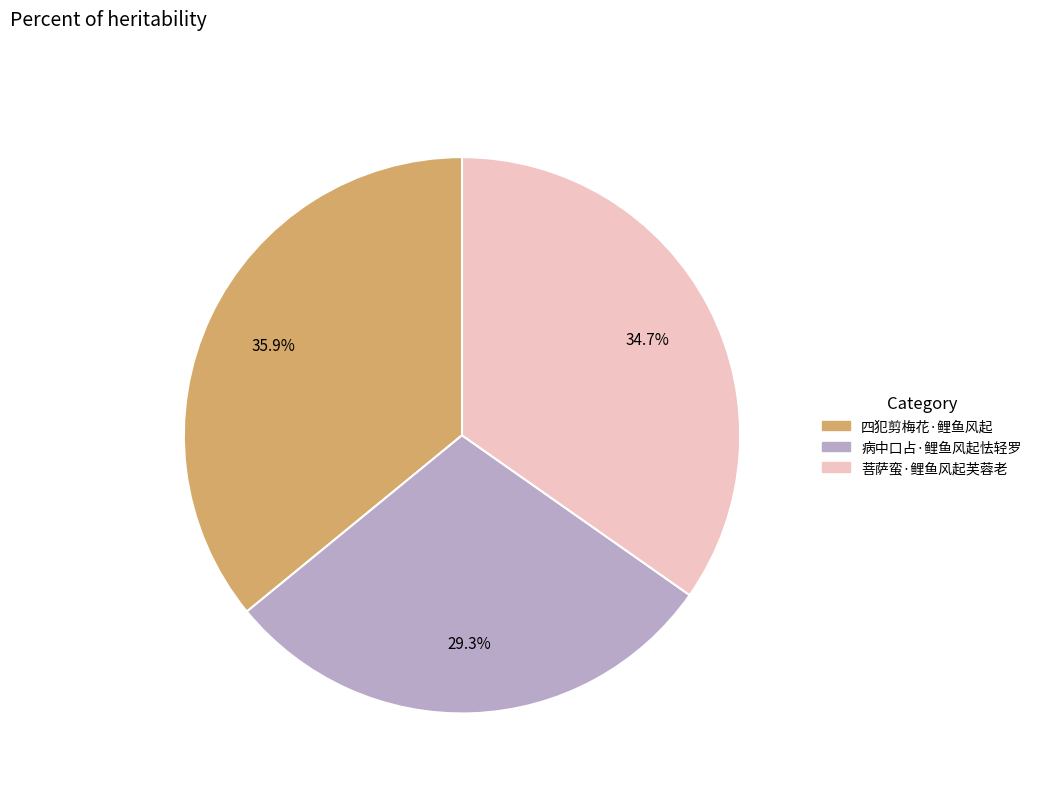

Rank the categories by value from highest to lowest.

四犯剪梅花·鲤鱼风起, 菩萨蛮·鲤鱼风起芙蓉老, 病中口占·鲤鱼风起怯轻罗